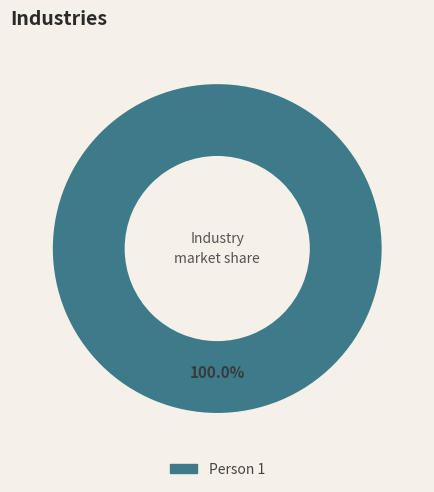

Is there any slice that represents more than half of the pie?

Yes